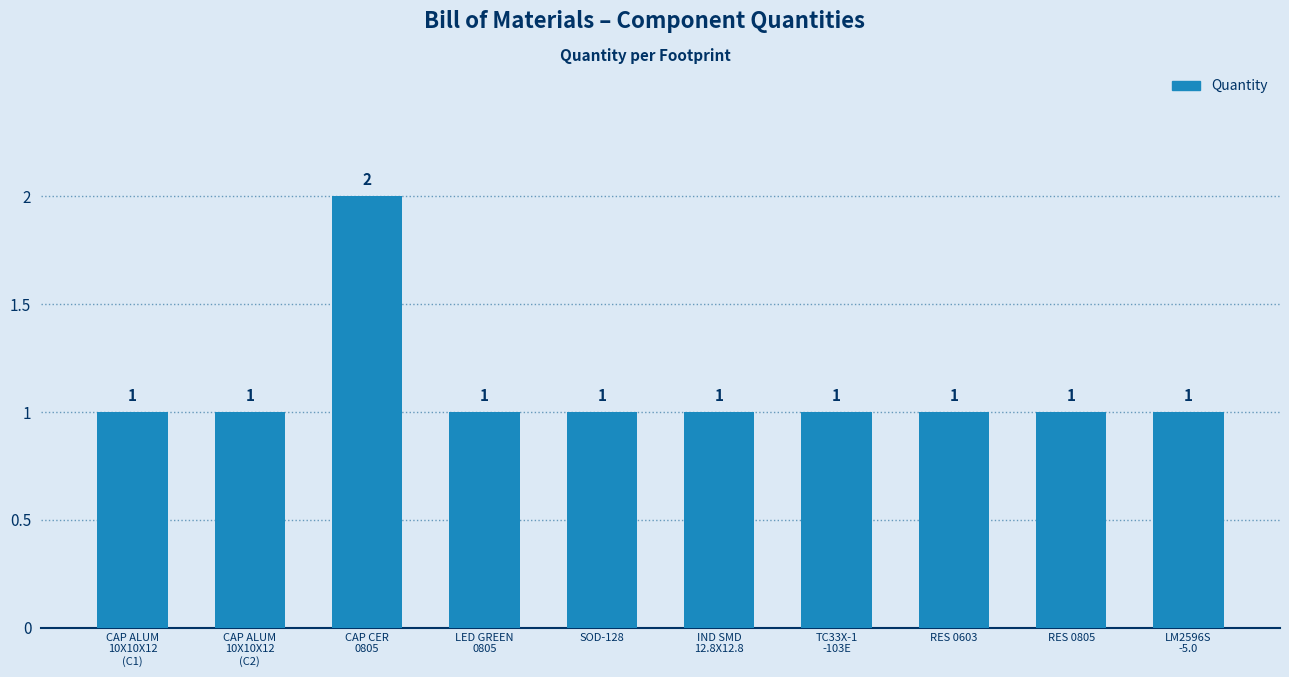

Are the bars grouped side by side (vs. stacked)?

No